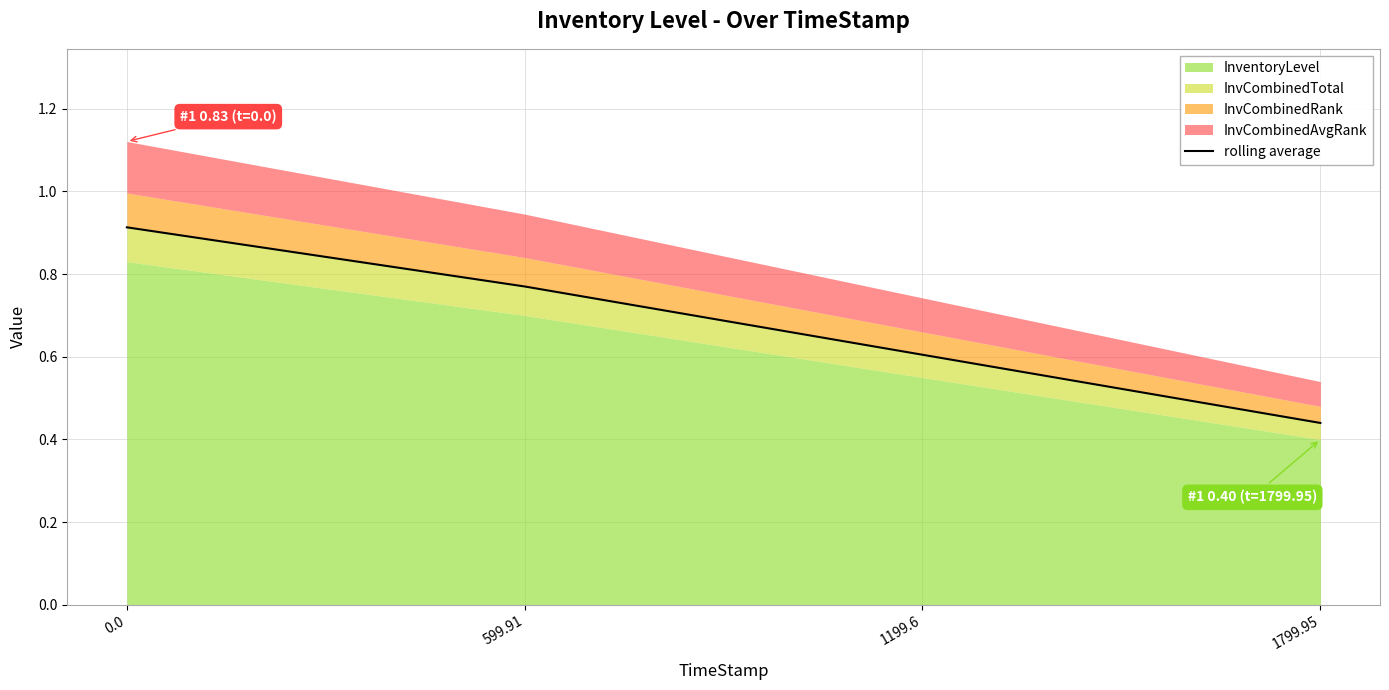

What is the label of the 3rd point from the left?

1199.6